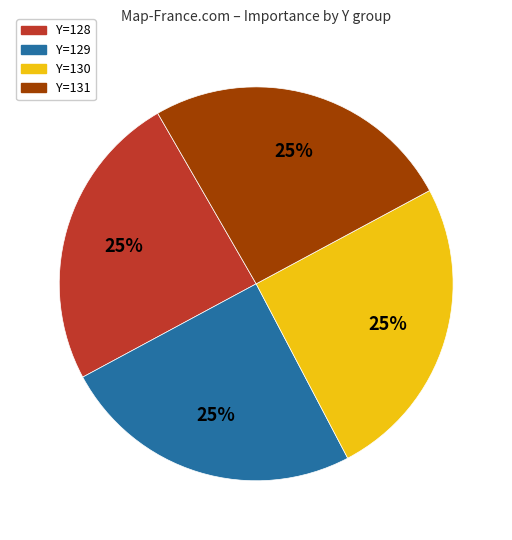

How many segments does this pie chart have?

4